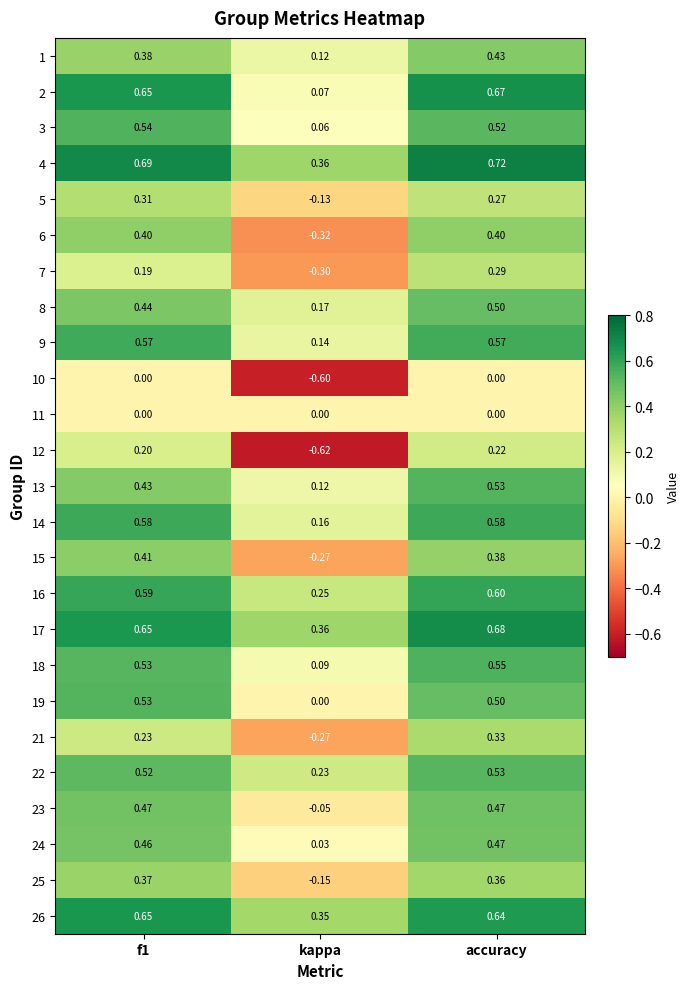

Where is 18 nearest to the value 0?

kappa